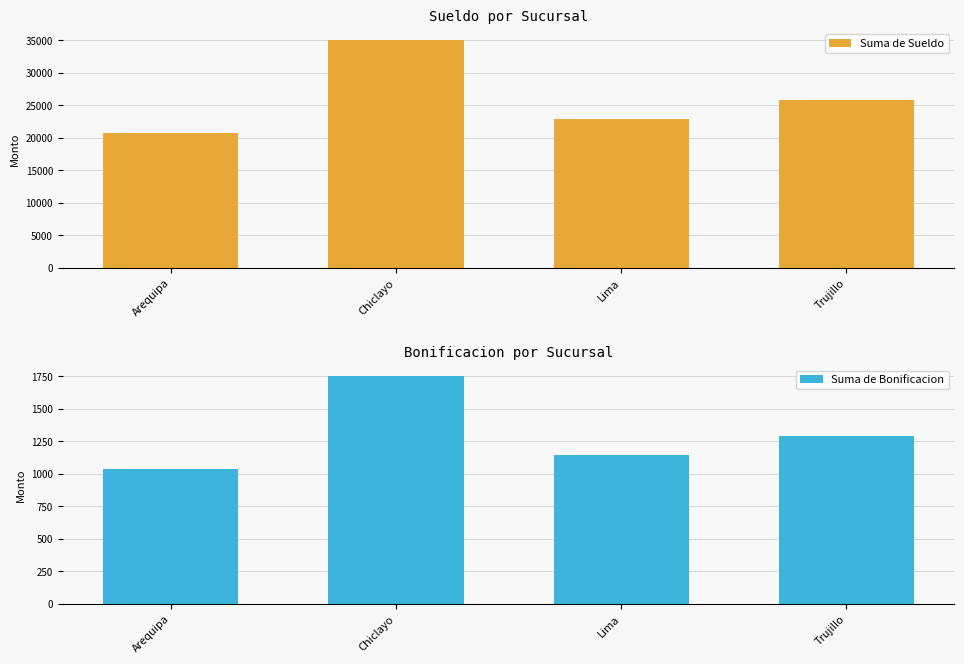

What is the average value of the Suma de Bonificacion series?

1303.8